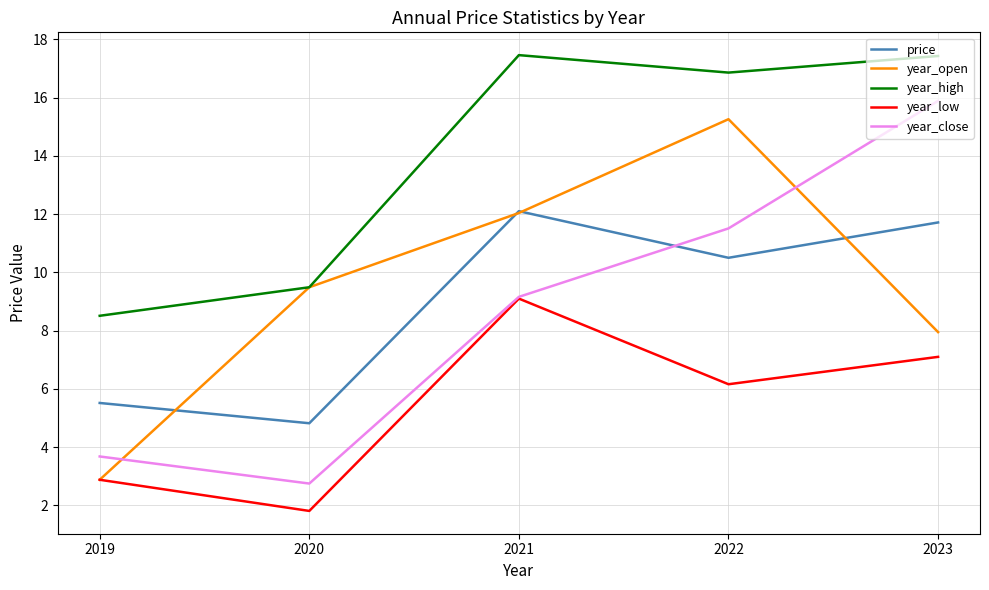

Does the chart have visible grid lines?

Yes